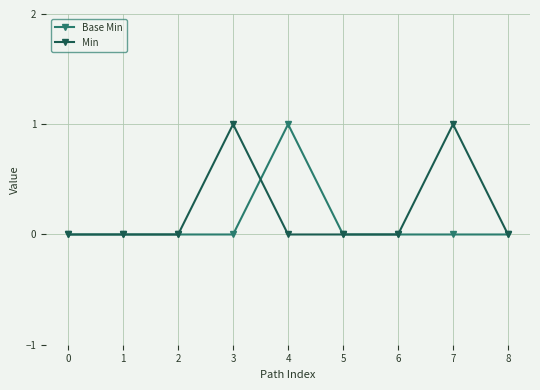

Does the chart have visible grid lines?

Yes